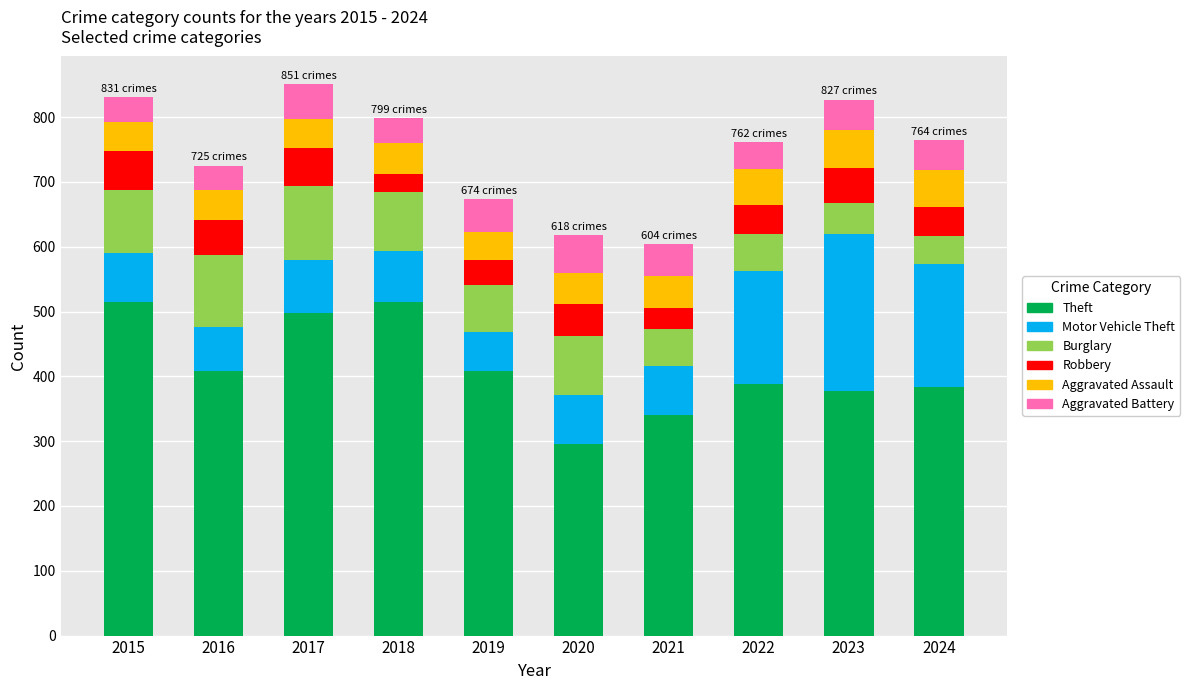

What is the total value across all series at 2016?

725